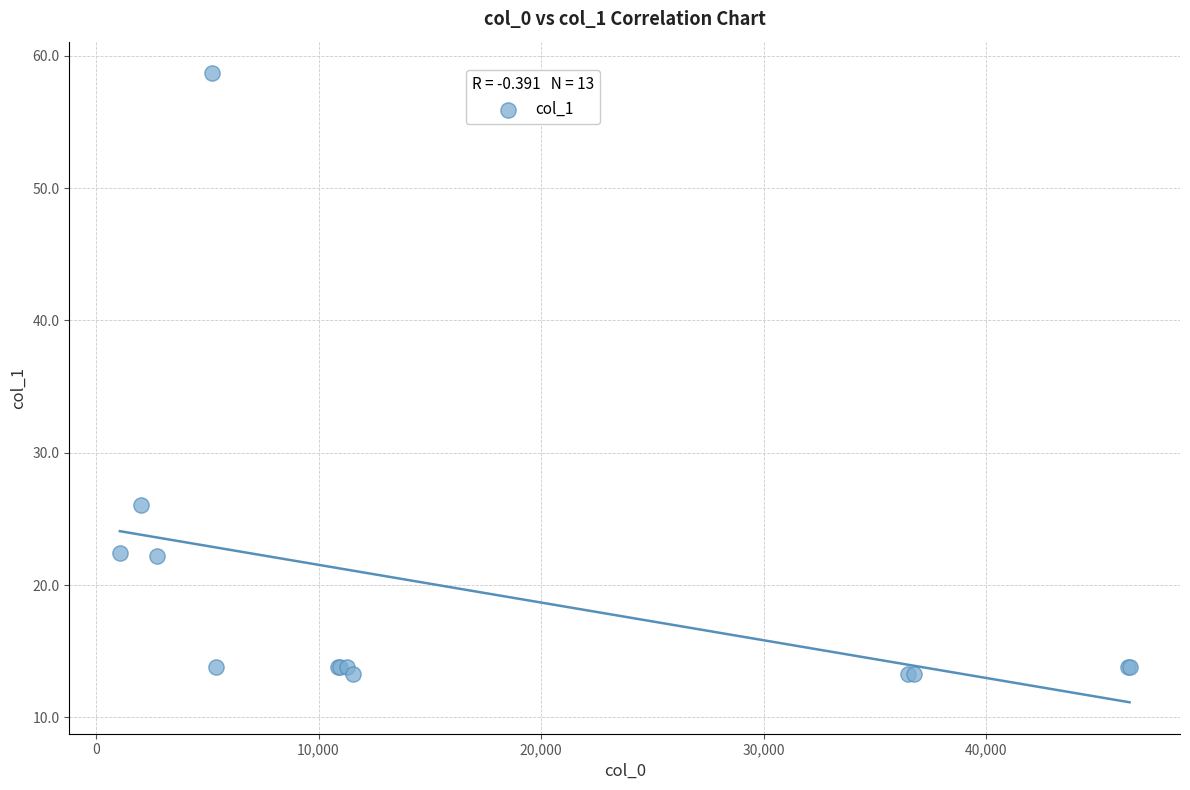

What Y value in the scatter plot is closest to 35?

26.1